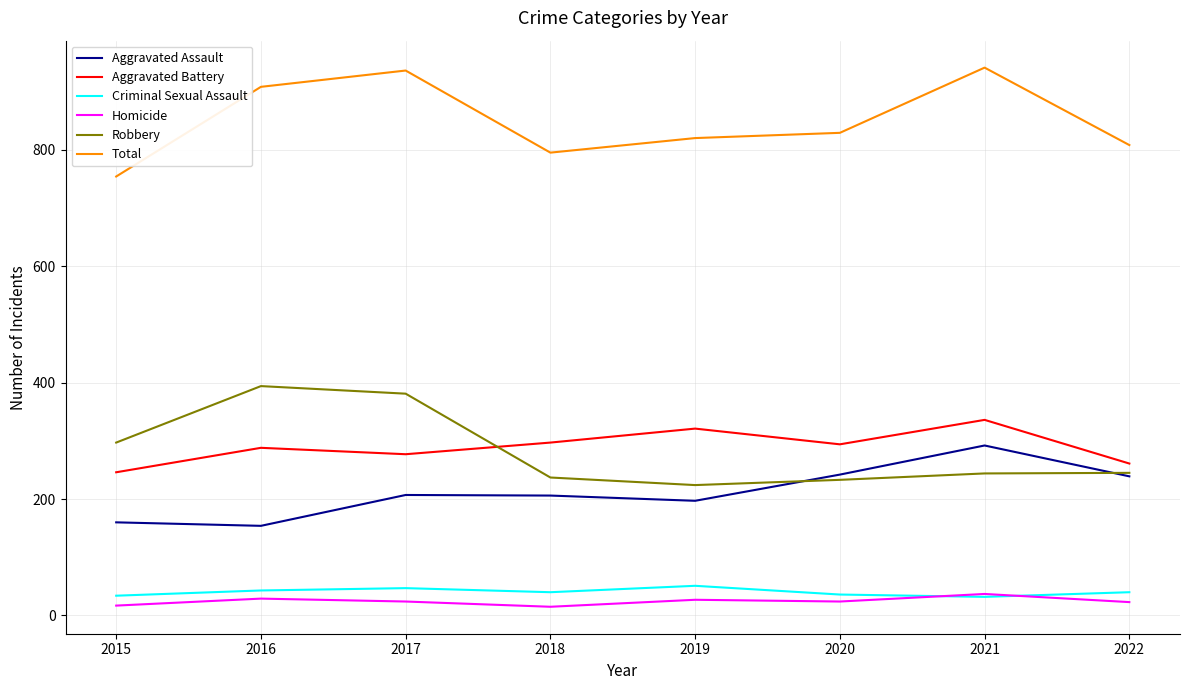

What is the difference between the maximum and minimum values in the Aggravated Assault series?

138